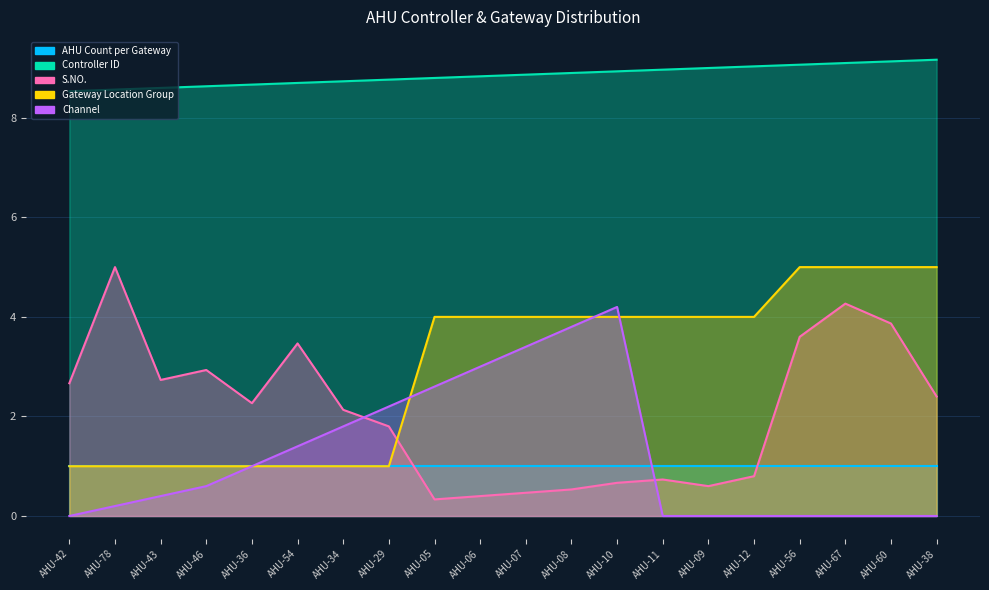

What is the approximate value of Gateway Location Group at AHU-09?

4.0